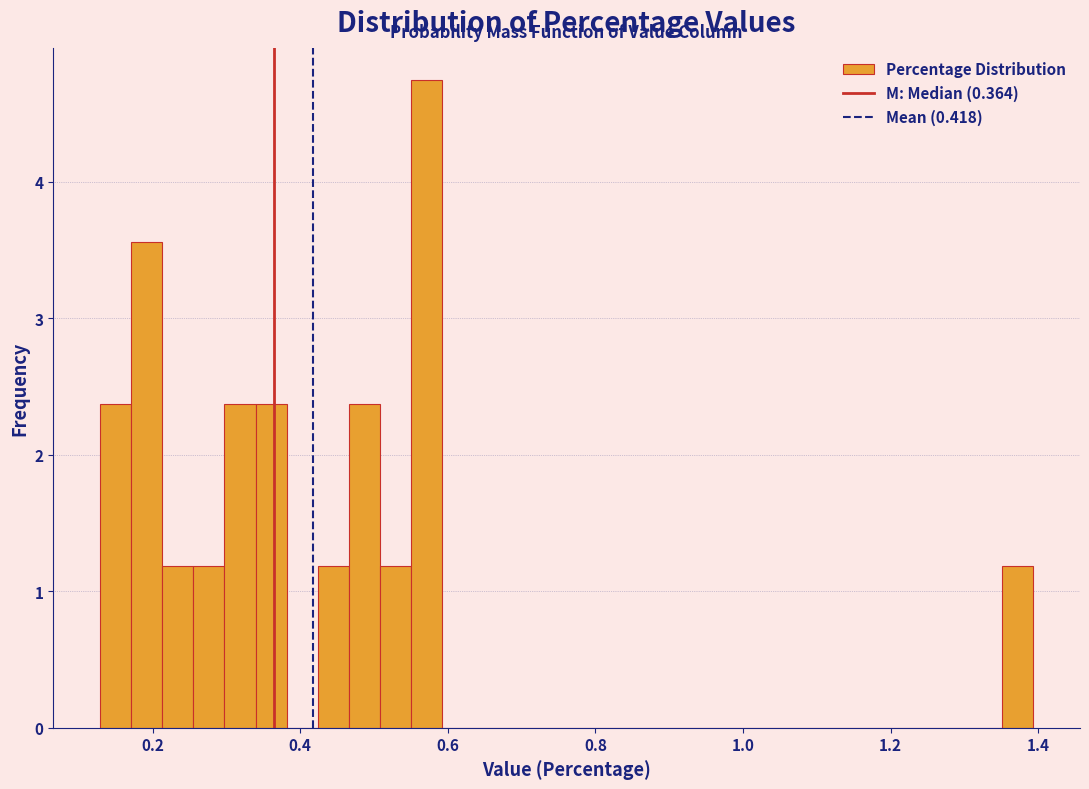

Read against the x-axis, roughly where is the centre of the tallest bar?

0.58